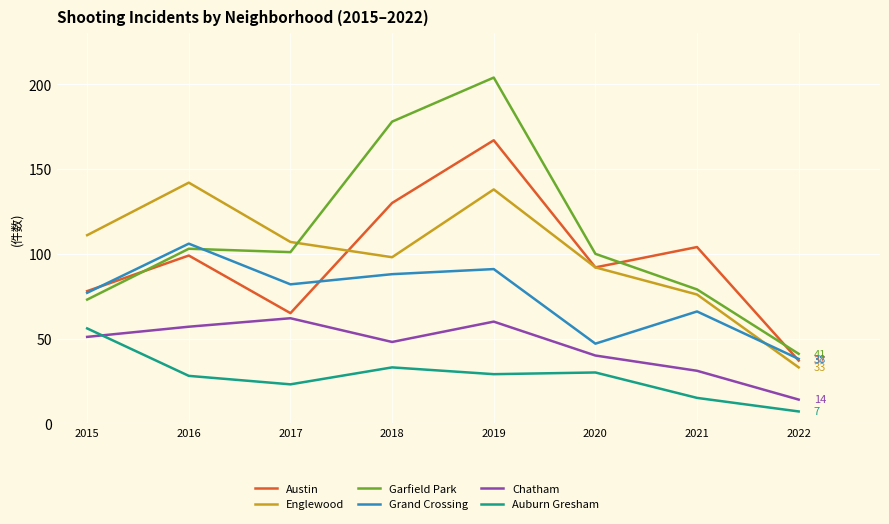

The Englewood series shows 111 at 2015. True or false?

True